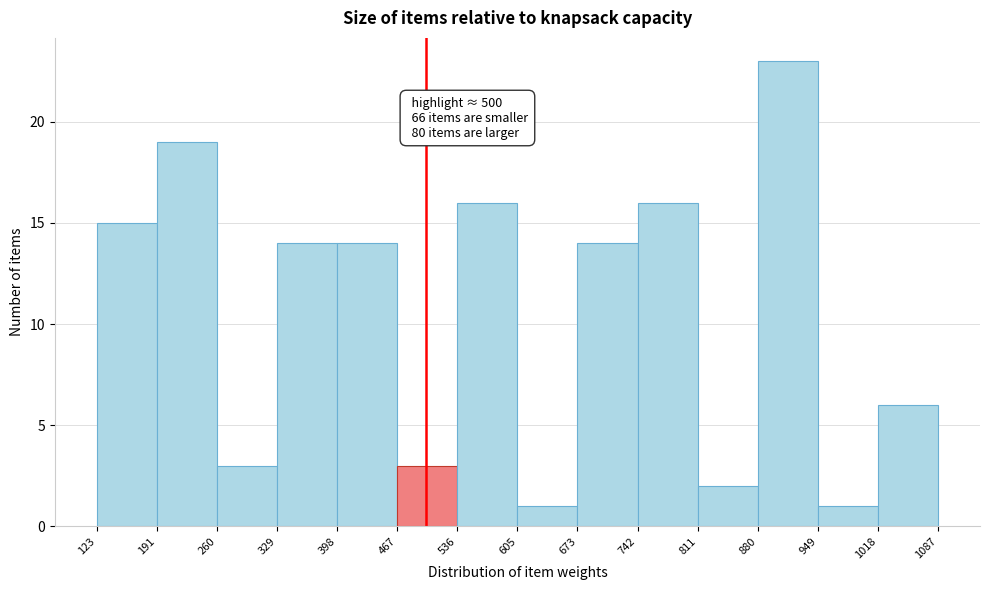

Over which range of the x-axis is the bar tallest?

880 to 949